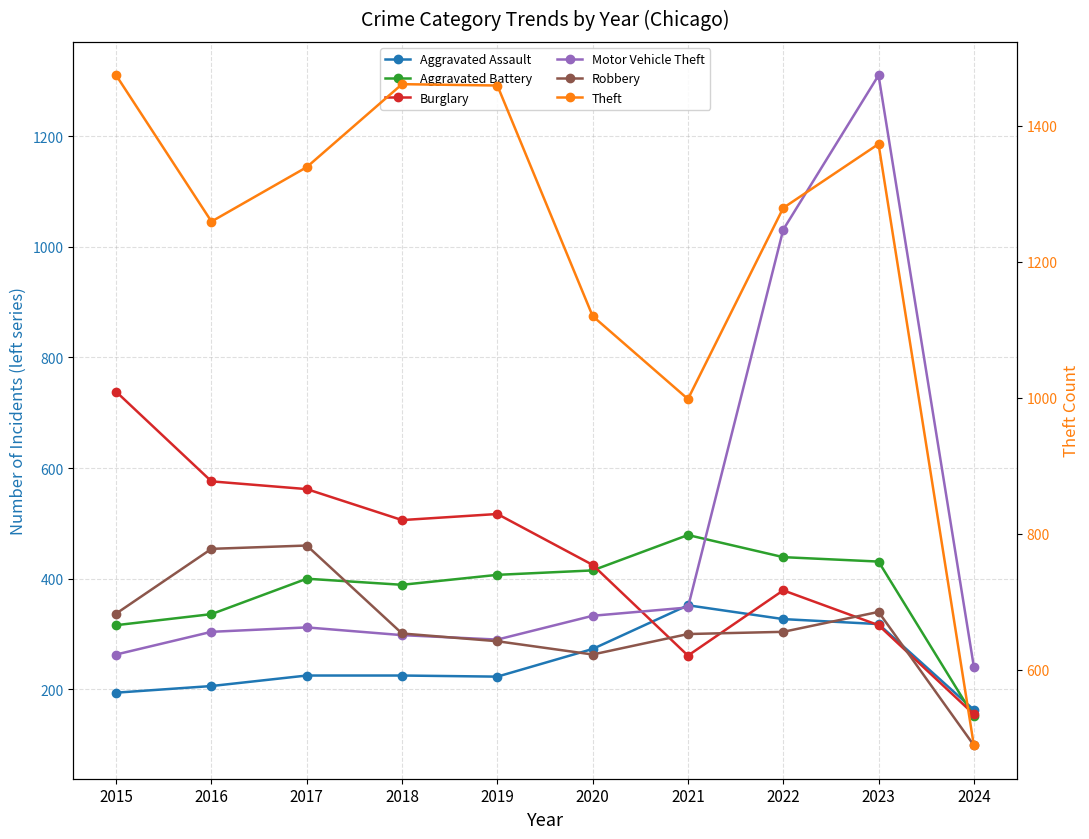

In Aggravated Battery, how many points are lower than both neighbors (excluding endpoints)?

1